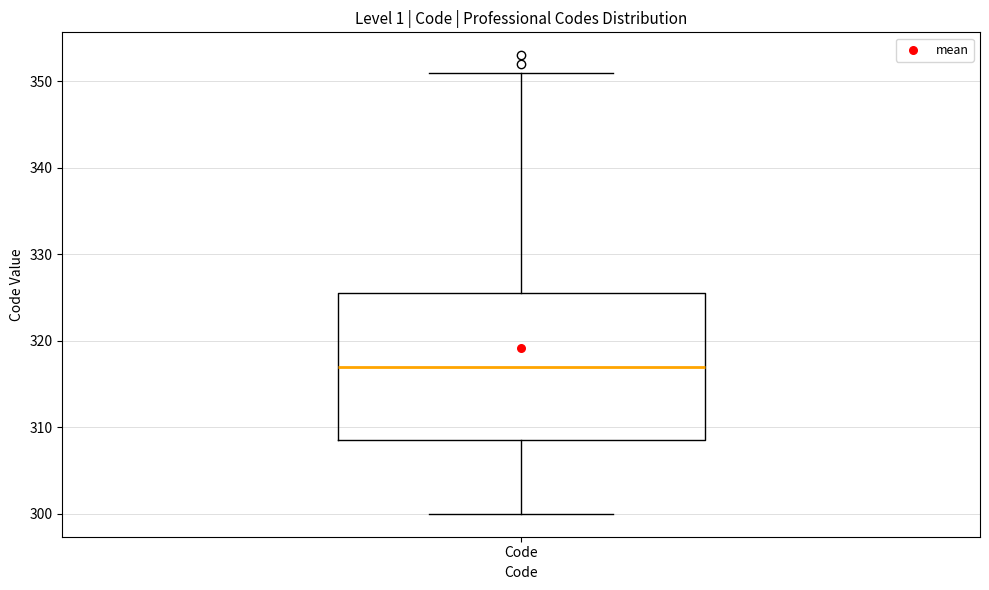

Read this box plot against the y-axis: the position of the median line, the range covered by the box, and the ends of both whiskers. The values are not printed on the chart, so give them approximately, as read against the axis.

median 317, box 309 to 326, whiskers 300 to 351